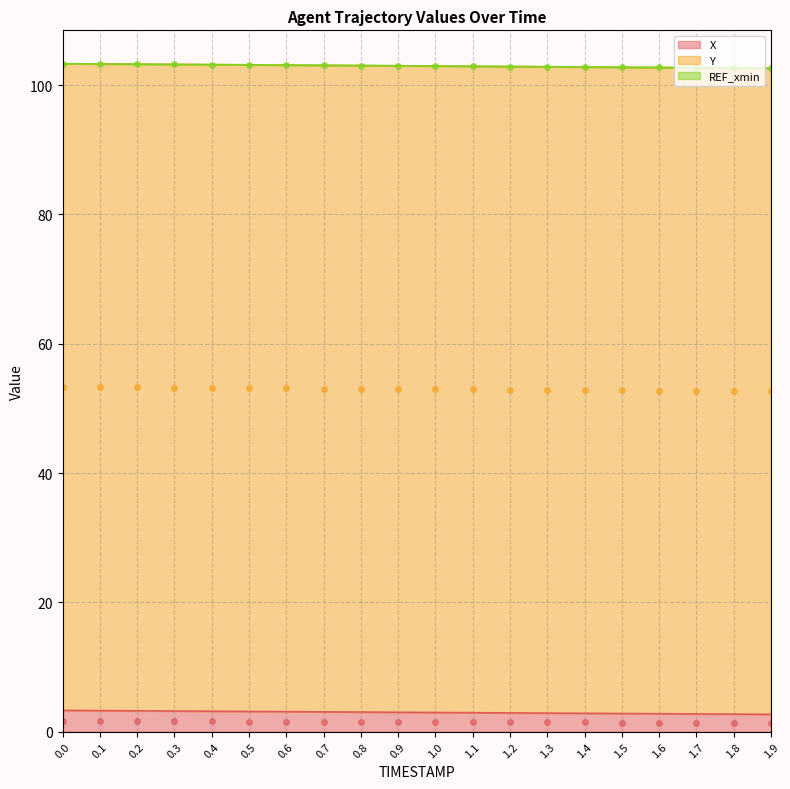

What is the label of the 3rd point from the left?

0.2